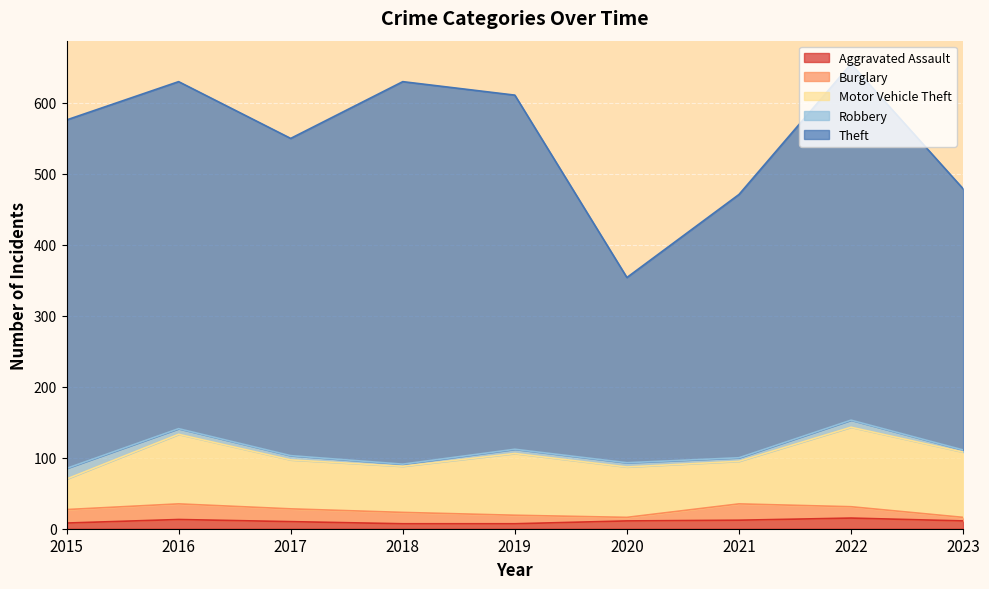

What is the spread (max minus min) of values at 2016?

481